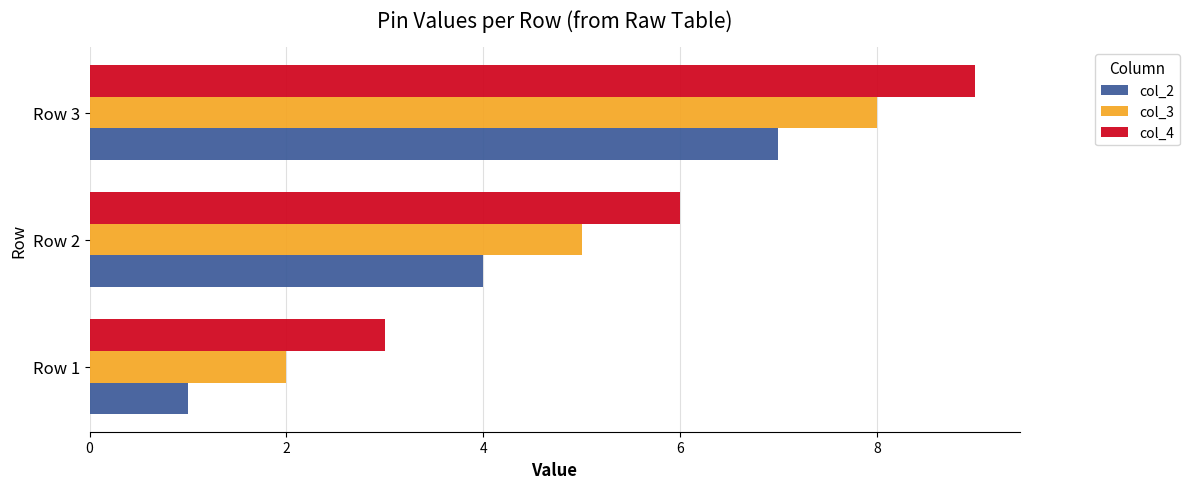

Rank the categories by col_2 value from lowest to highest.

Row 1, Row 2, Row 3